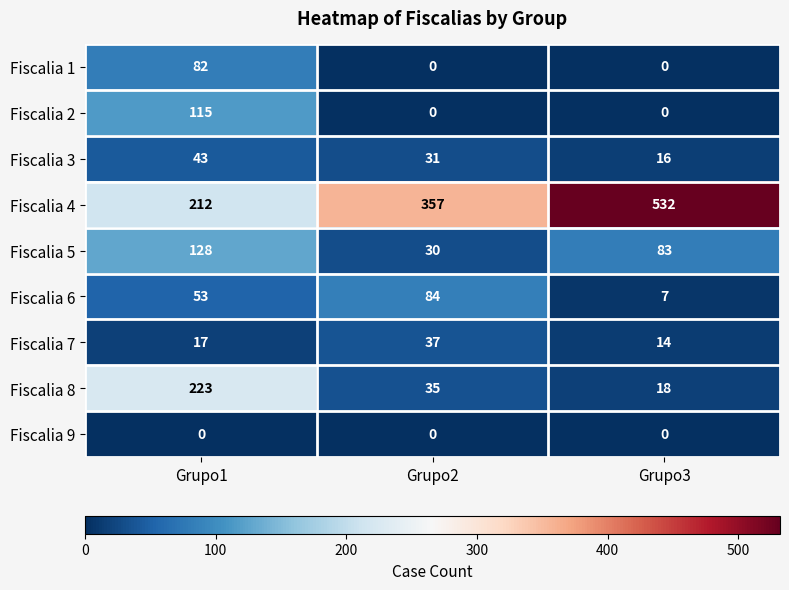

Reading right to left, what are all the values shown in this chart?

Fiscalia 1: 0	0	82
Fiscalia 2: 0	0	115
Fiscalia 3: 16	31	43
Fiscalia 4: 532	357	212
Fiscalia 5: 83	30	128
Fiscalia 6: 7	84	53
Fiscalia 7: 14	37	17
Fiscalia 8: 18	35	223
Fiscalia 9: 0	0	0